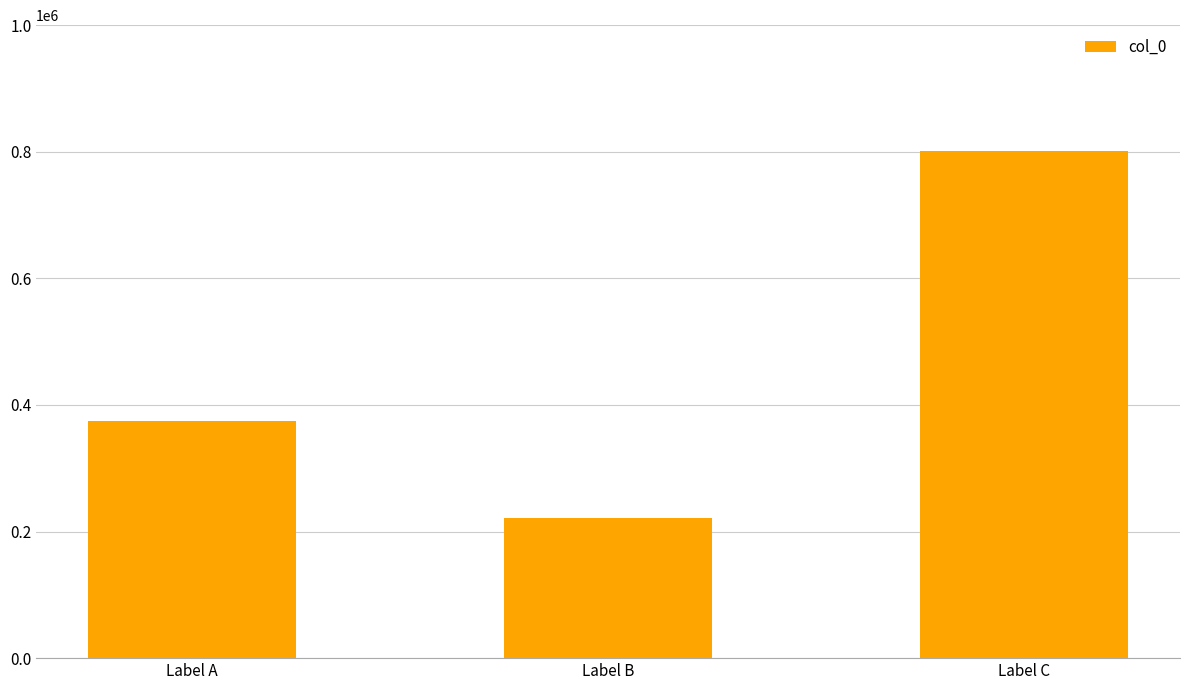

Reading left to right, extract all data points from this chart.

373987	221827	801657